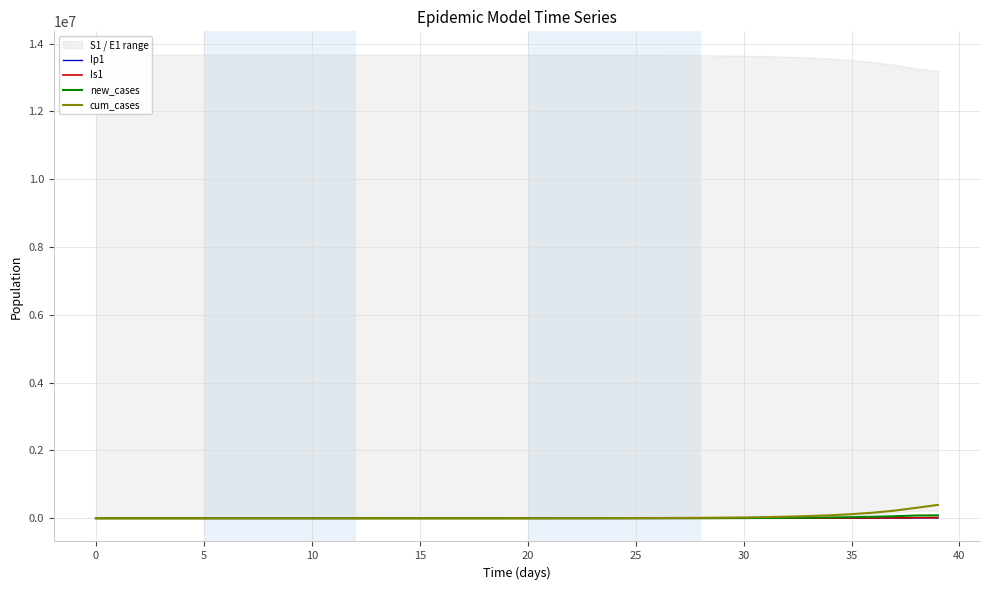

What is the difference between the maximum and minimum values in the new_cases series?

86128.3